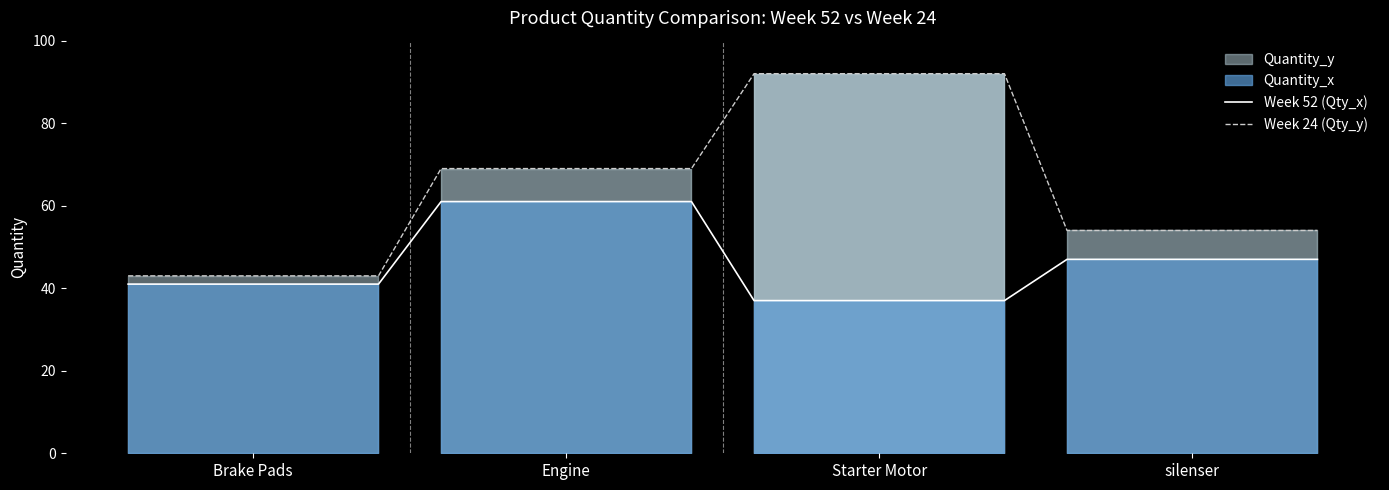

True or false: Week 52 (Qty_x) and Week 24 (Qty_y) intersect in this chart.

False